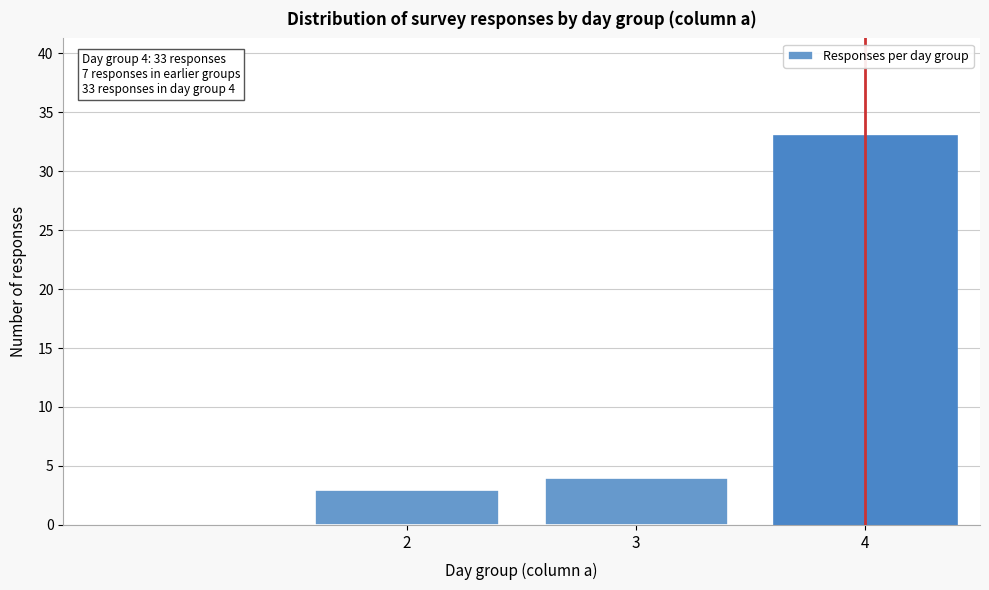

Reading left to right, transcribe all the data shown in this chart.

2=3	3=4	4=33